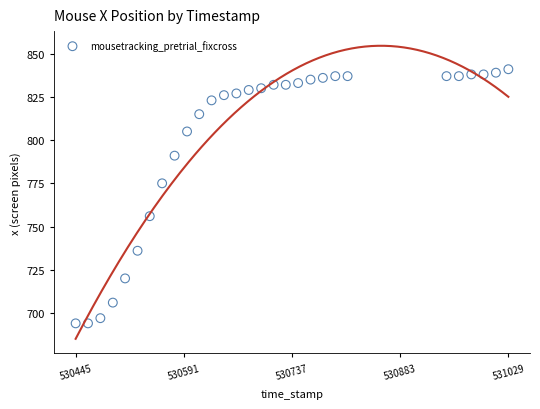

What Y value in the scatter plot is closest to 767?

775